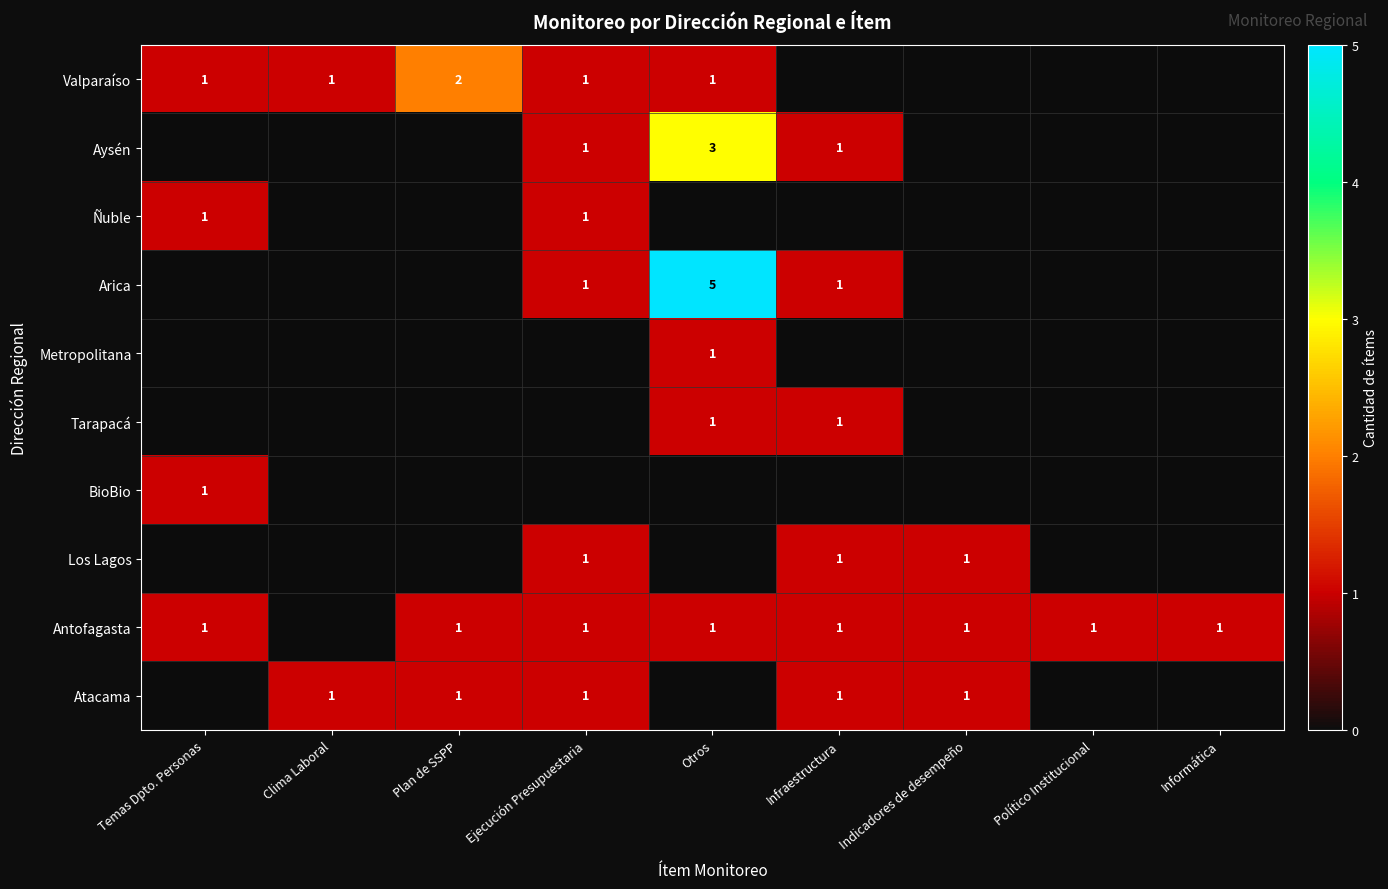

The Antofagasta series shows 2 at Ejecución Presupuestaria. True or false?

False